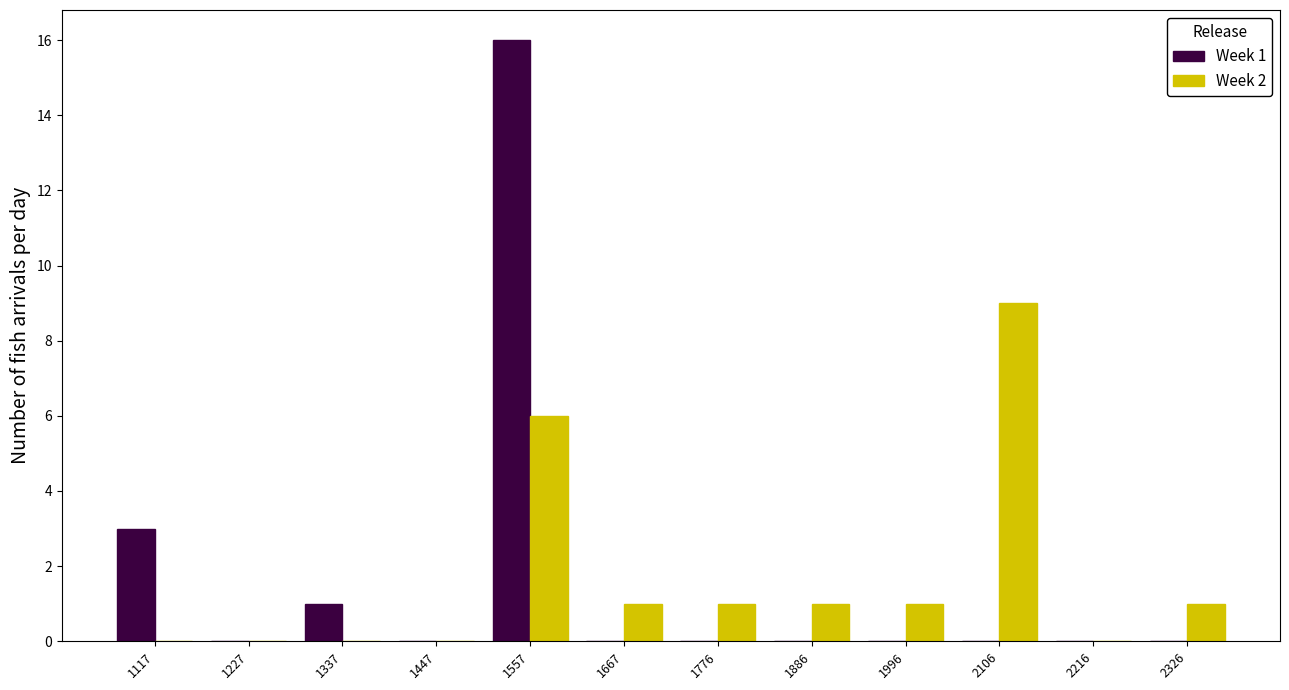

In the Week 1 series, which range on the x-axis has the tallest bar?

1500 to 1620